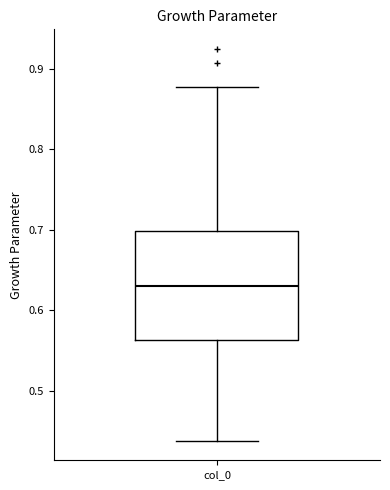

Read this box plot against the y-axis: the position of the median line, the range covered by the box, and the ends of both whiskers. The values are not printed on the chart, so give them approximately, as read against the axis.

median 0.63, box 0.56 to 0.70, whiskers 0.44 to 0.88